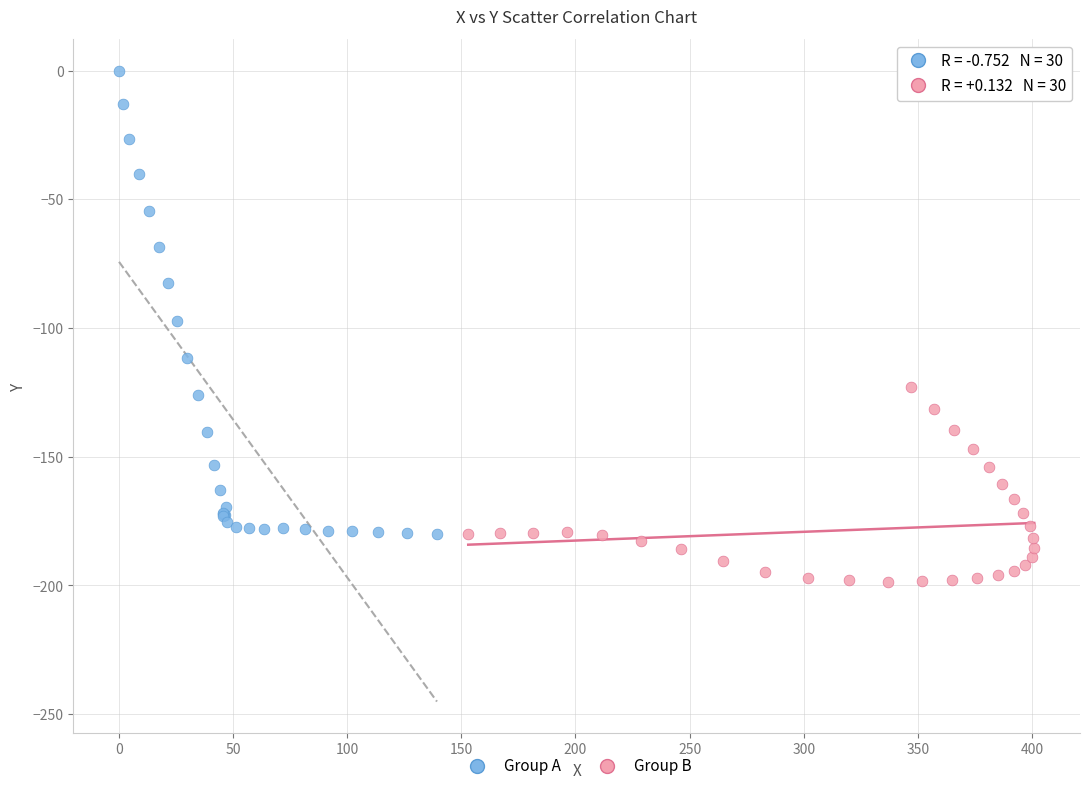

Which series contains the lowest Y value?

Group B